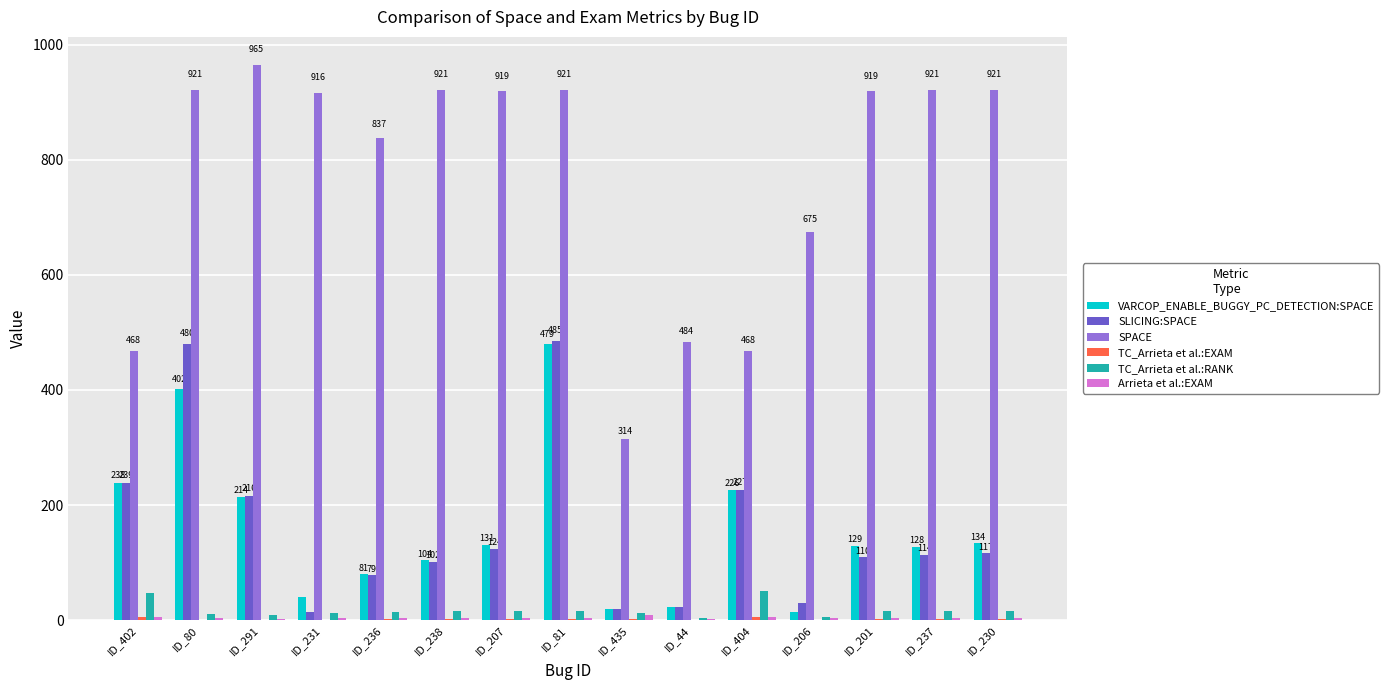

Which series has the largest total across all categories?

SPACE